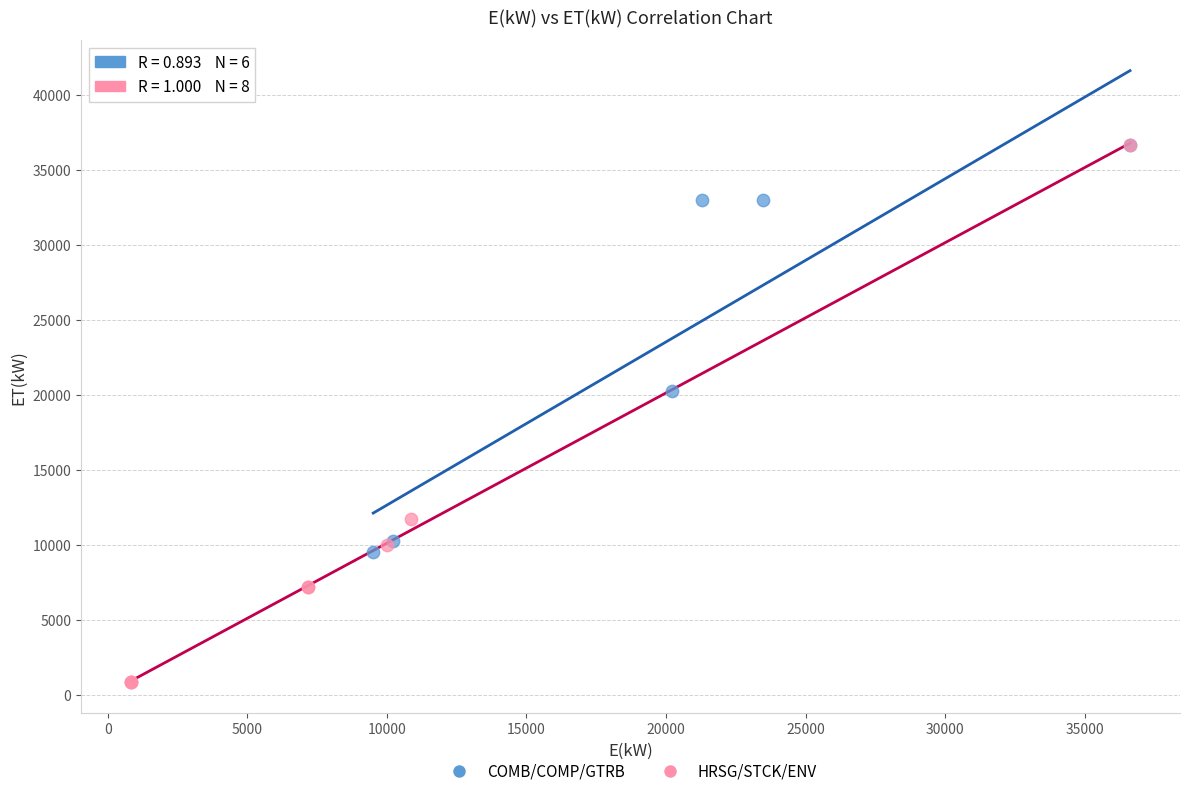

Which series contains the lowest Y value?

HRSG/STCK/ENV